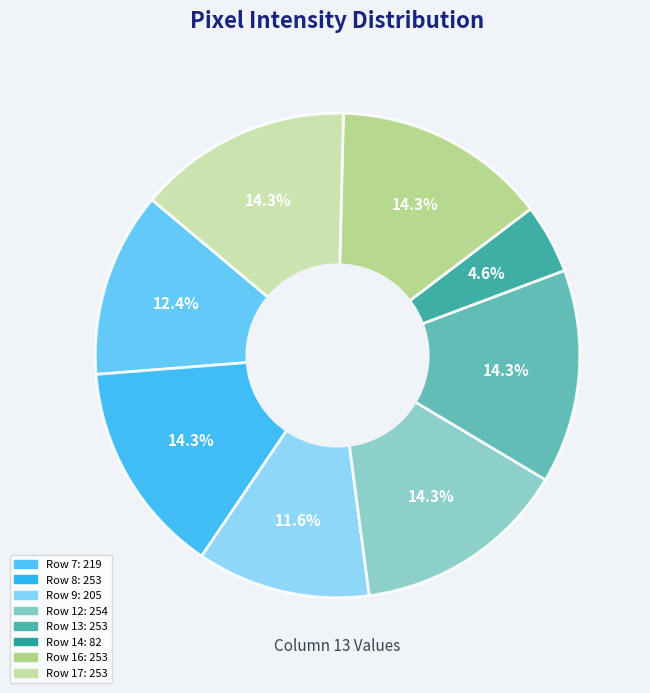

Is there a majority slice in this chart?

No